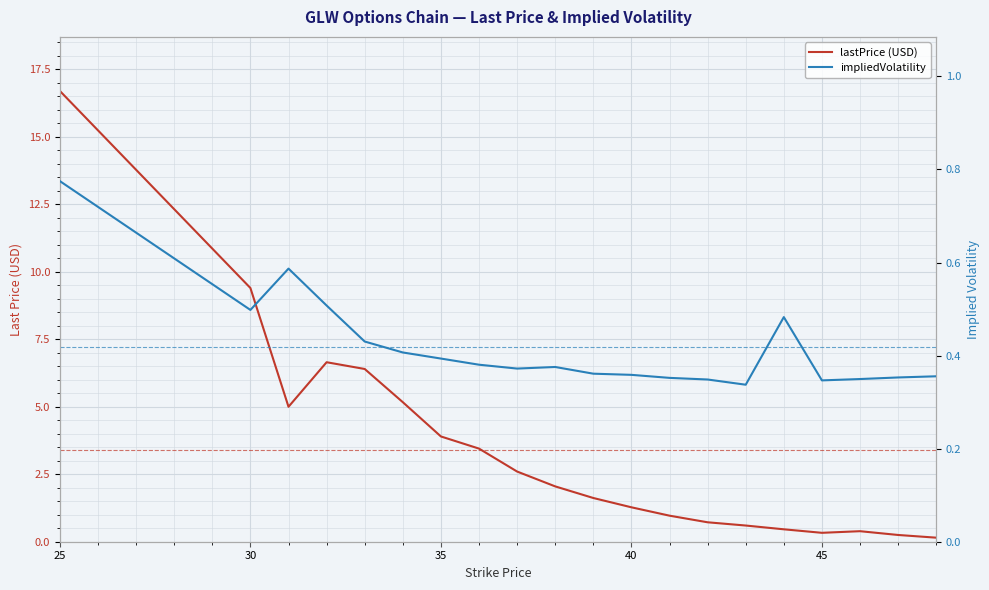

Which series has the largest total across all categories?

lastPrice (USD)